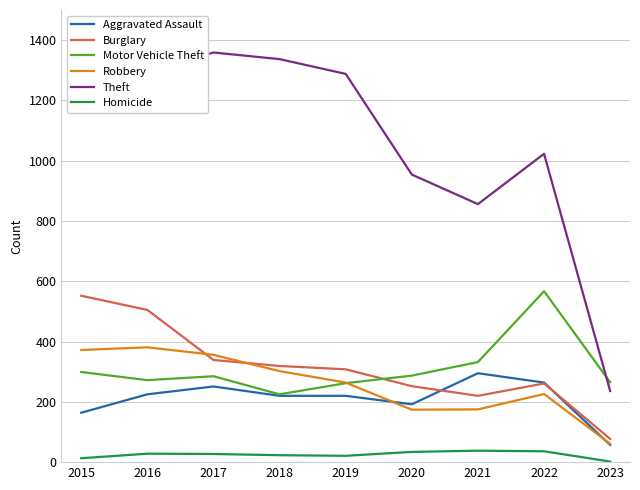

The Motor Vehicle Theft series shows 332 at 2021. True or false?

True